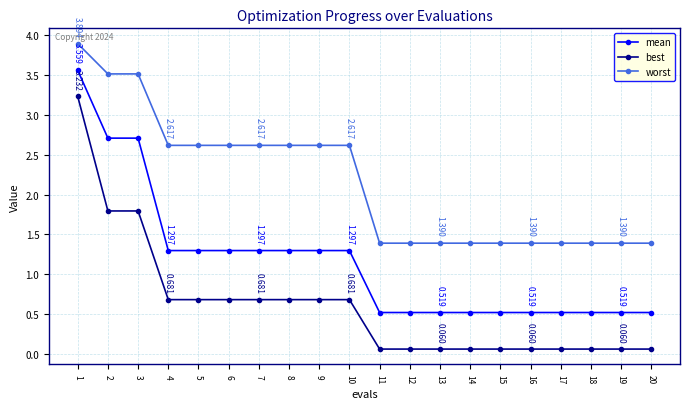

Which category has the highest value in the best series?

1